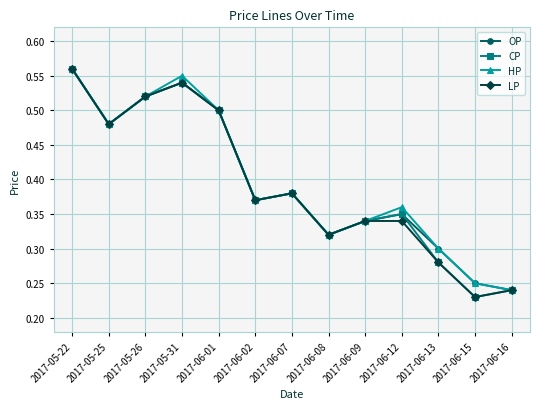

Which category has the lowest value across all series?

2017-06-15